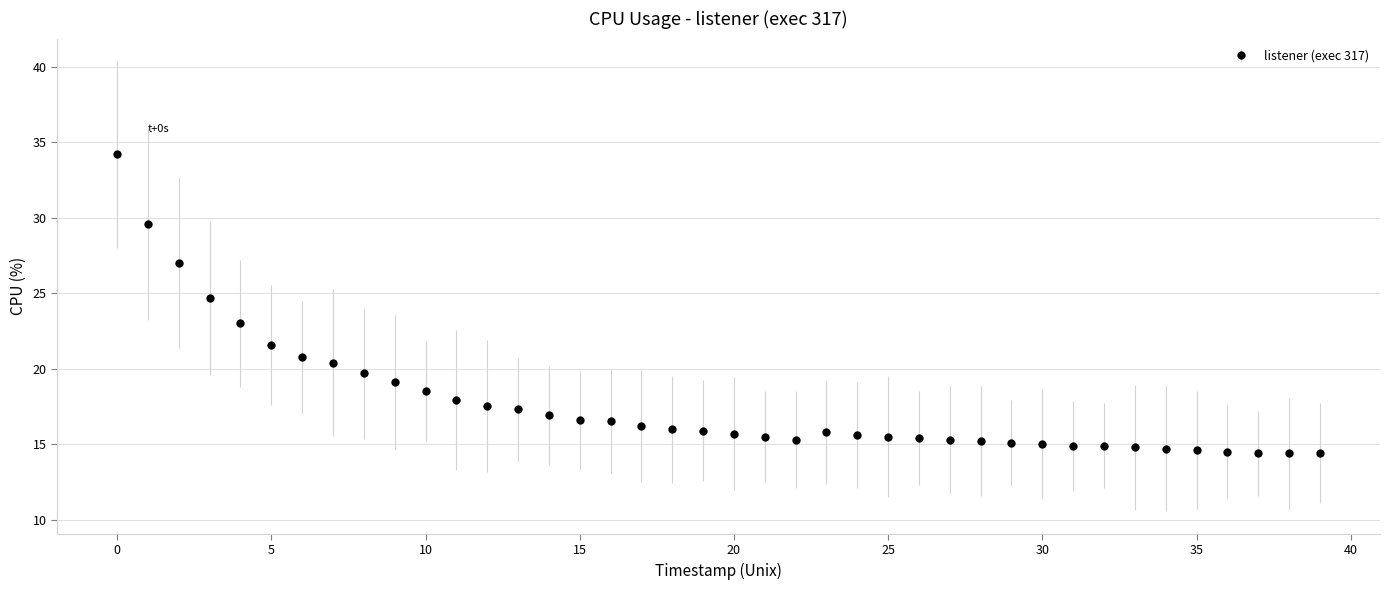

What is the greatest value displayed?

34.2